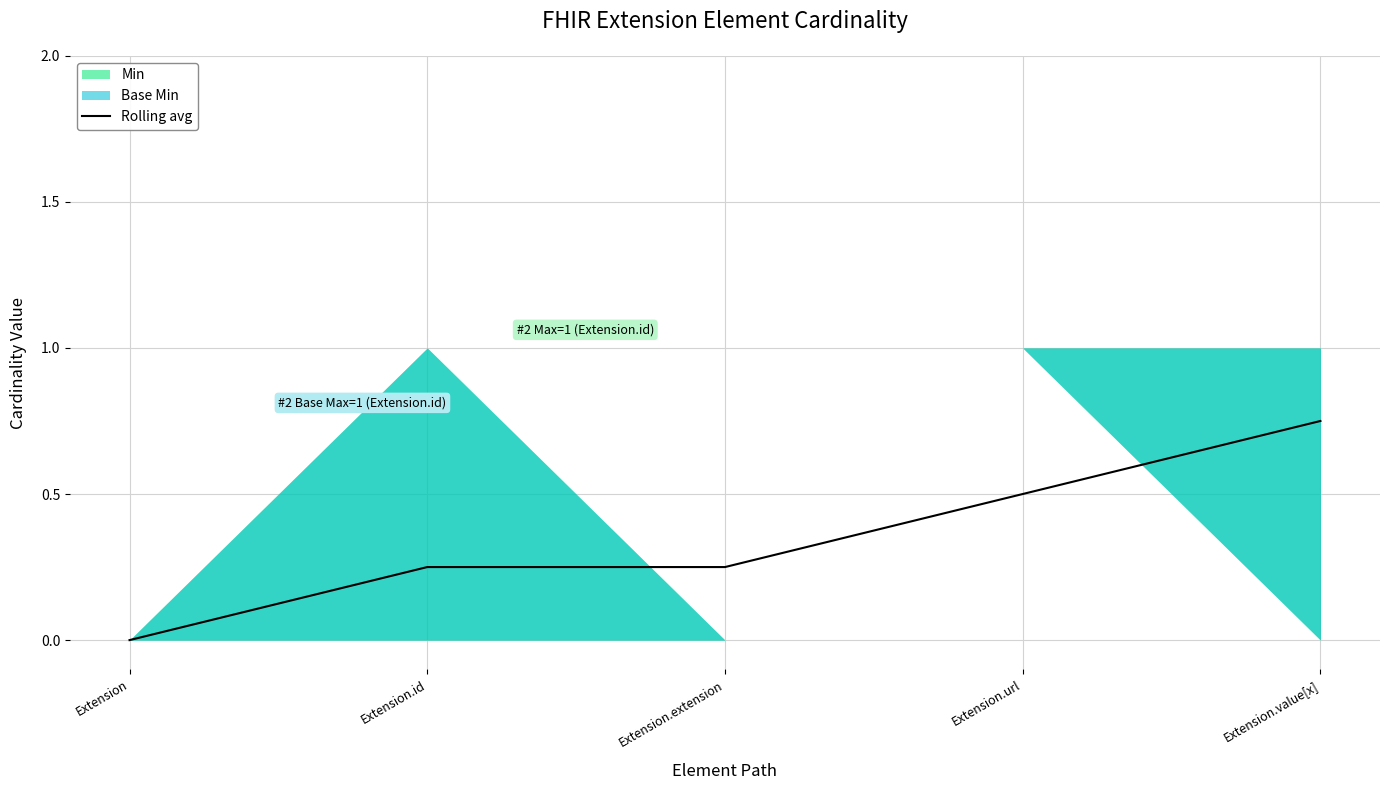

The chart shows a value of 0.4 at Extension.id. True or false?

False